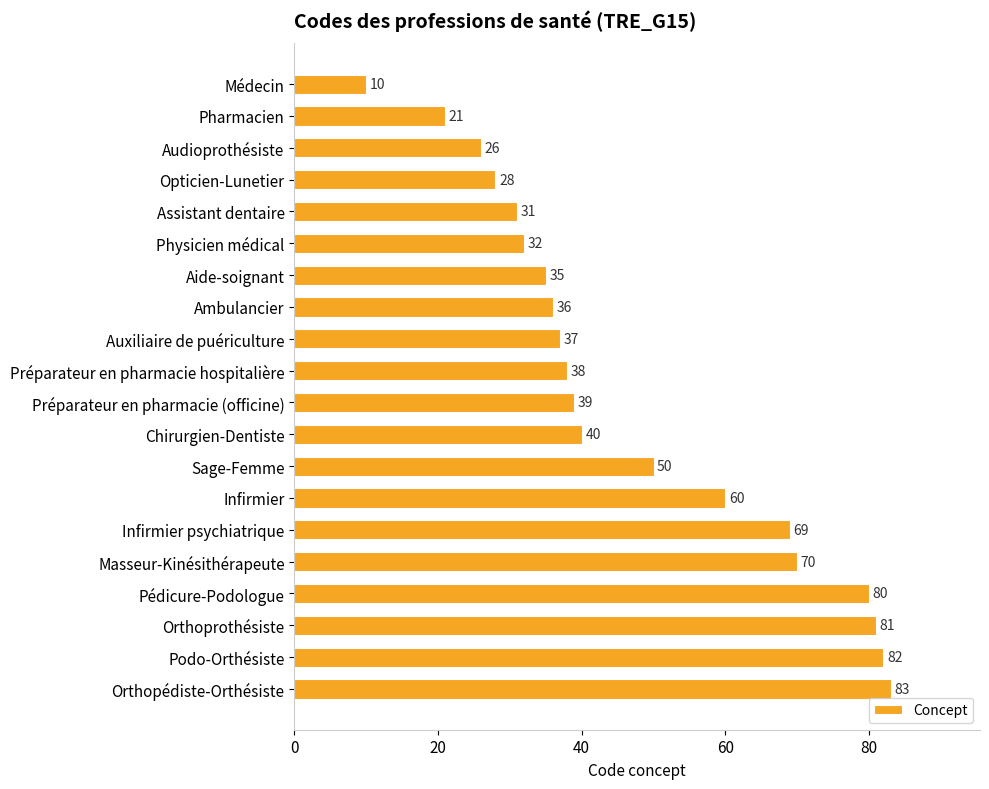

How many values are below 39?

10